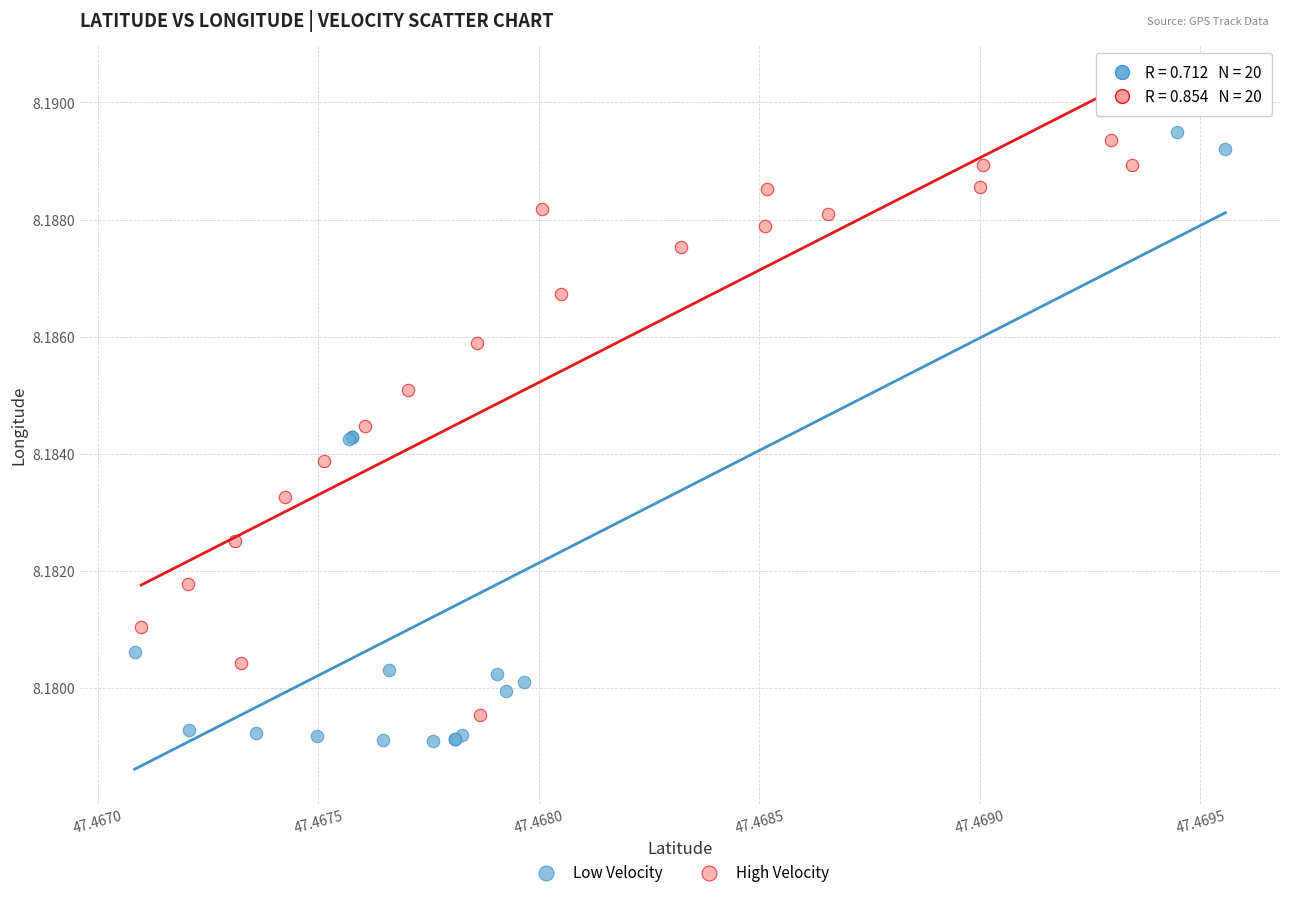

Which series has the widest spread of Y values?

Low Velocity